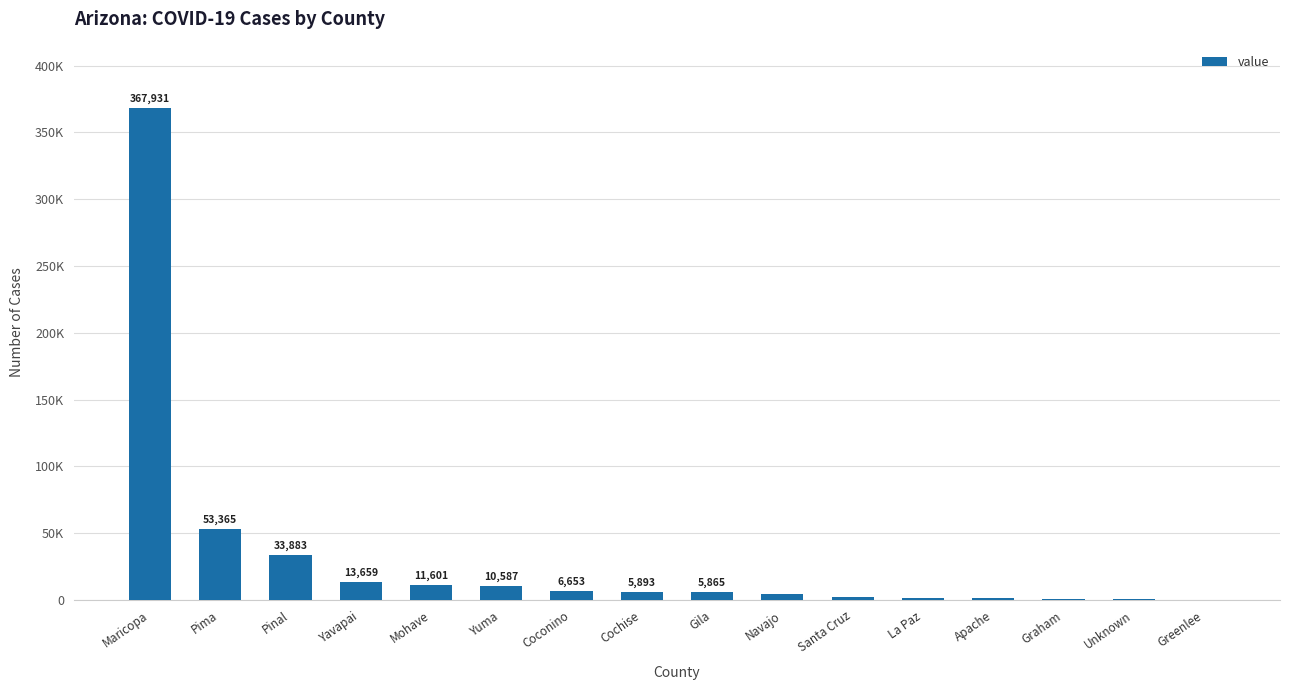

What is the minimum value shown in the chart?

205